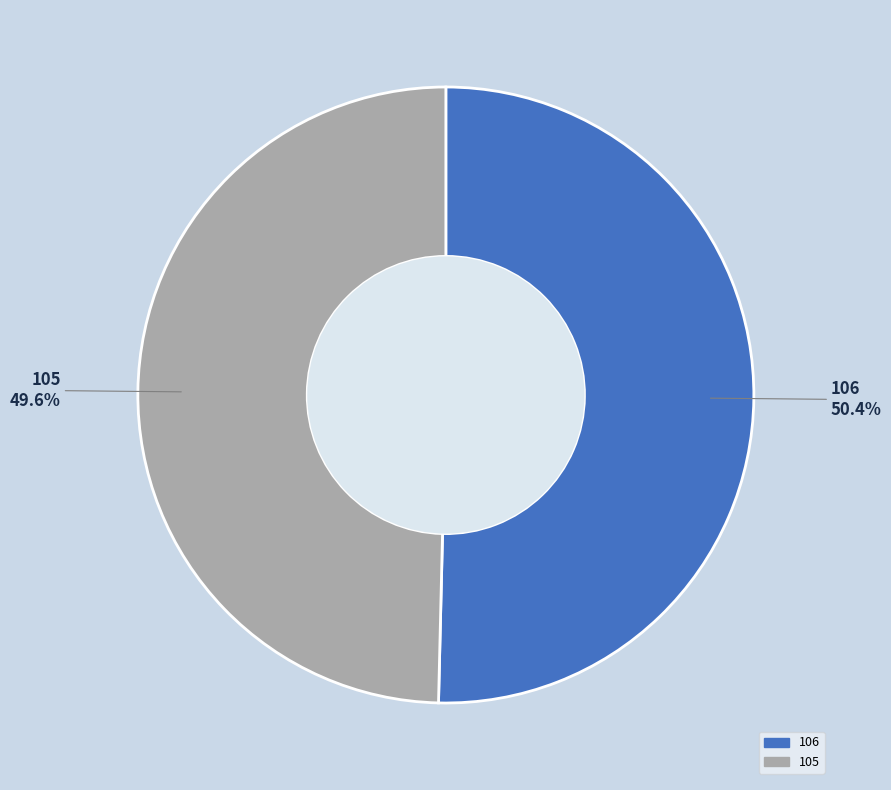

Count the number of slices in the pie.

2